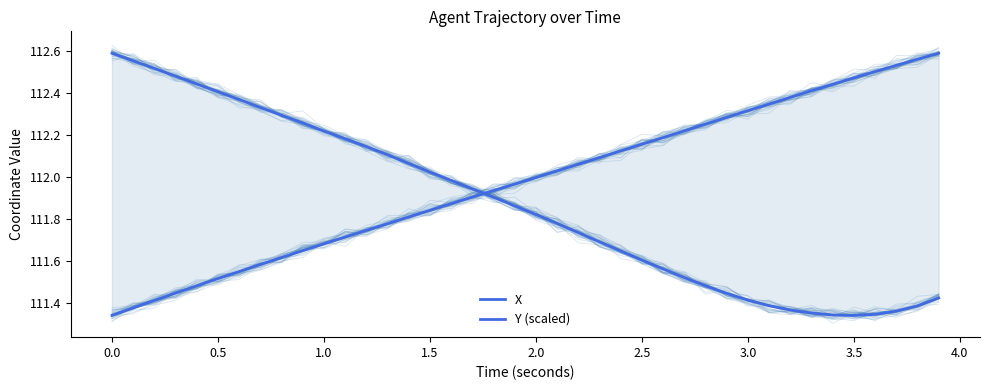

The X series shows 49.1 at 22. True or false?

False